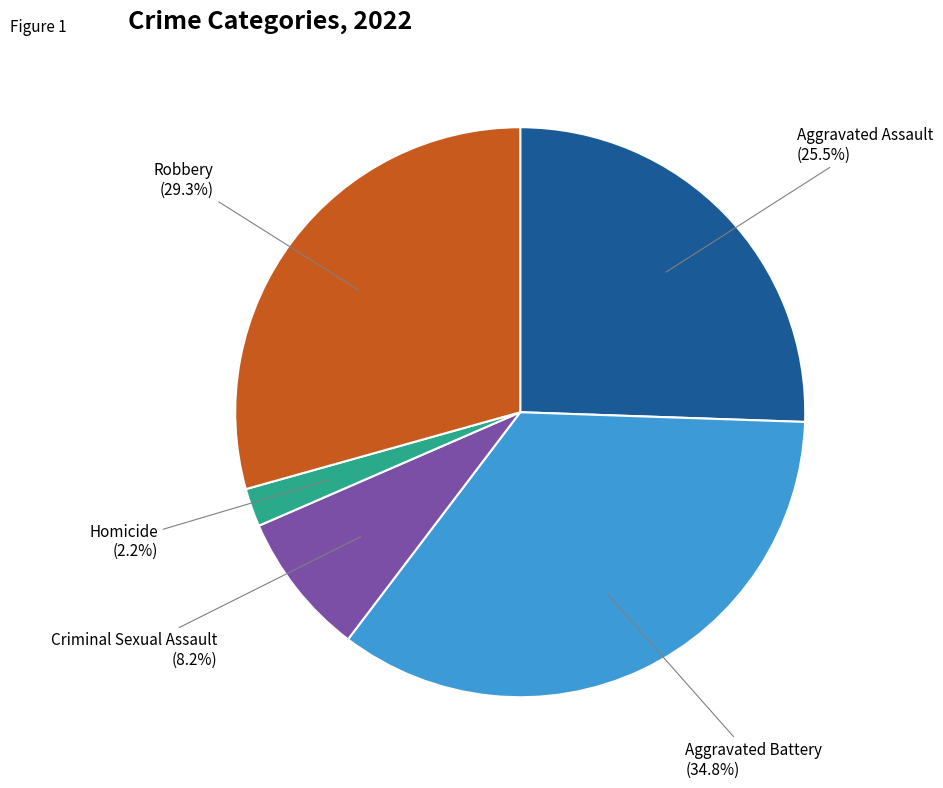

True or false: Robbery accounts for 38% of the total.

False